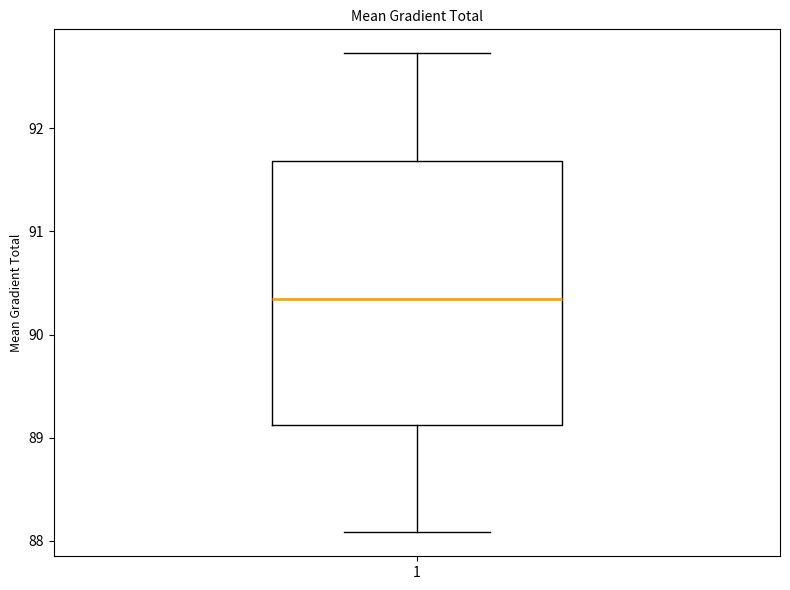

Where does the median line of the box at x = 1 sit on the y-axis? The values are not printed on the chart, so give them approximately, as read against the axis.

90.3